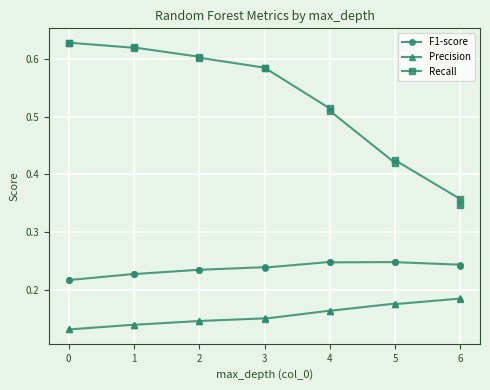

Which series has the widest spread of values?

Recall